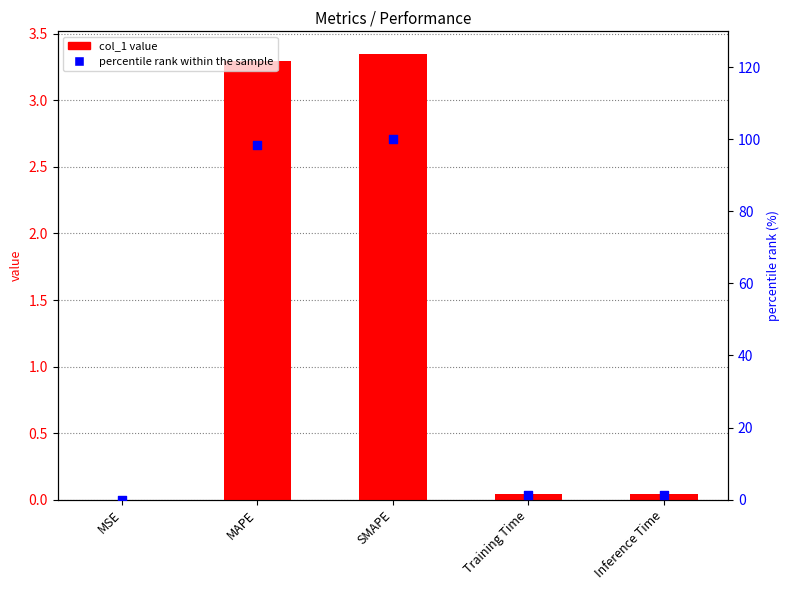

Is the value of percentile rank within the sample at SMAPE greater than the value of col_1 value at SMAPE?

Yes